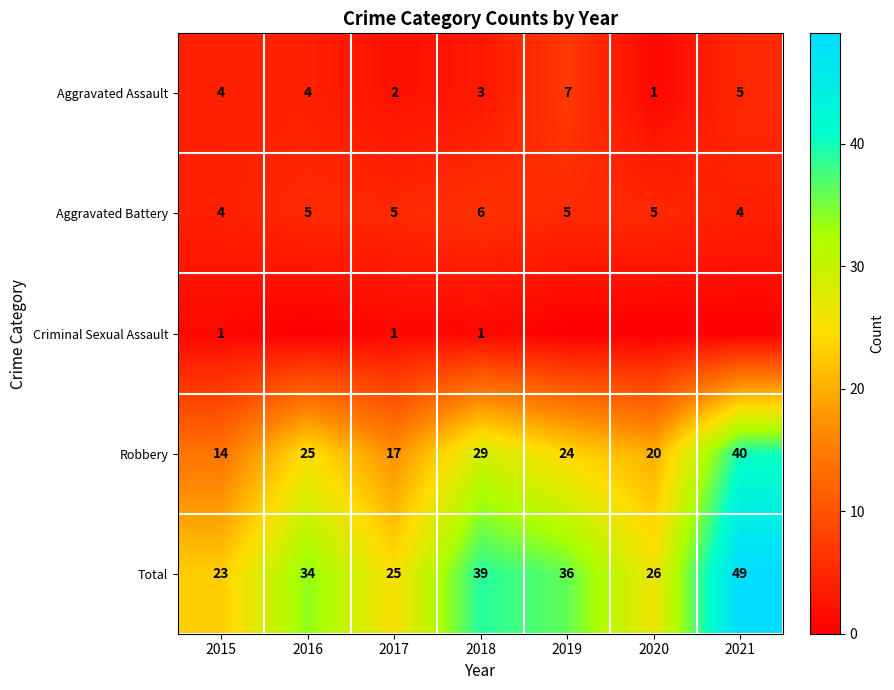

Is it true that Total equals 49 at 2021?

True